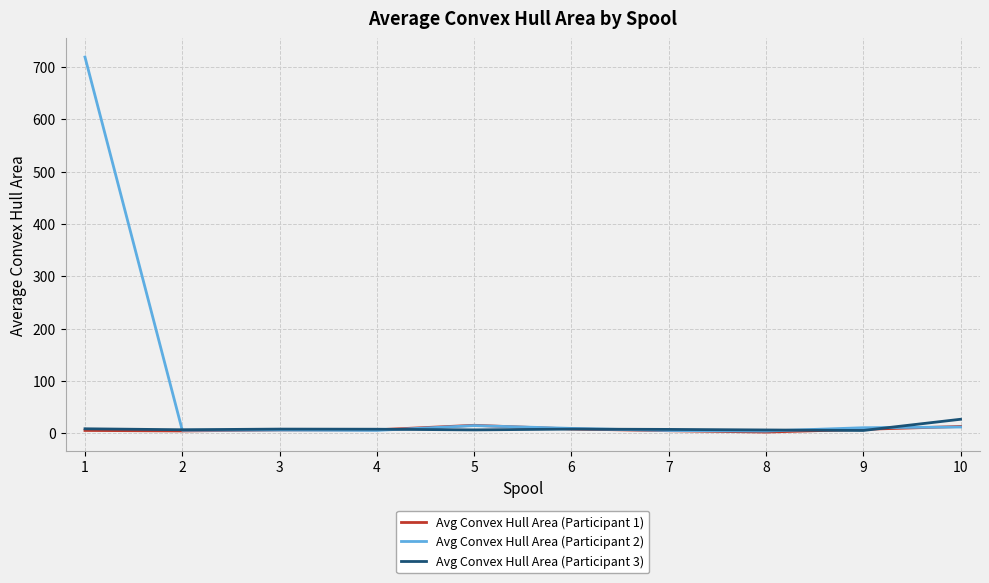

List the series in order of their peak value, highest first.

Avg Convex Hull Area (Participant 2), Avg Convex Hull Area (Participant 3), Avg Convex Hull Area (Participant 1)